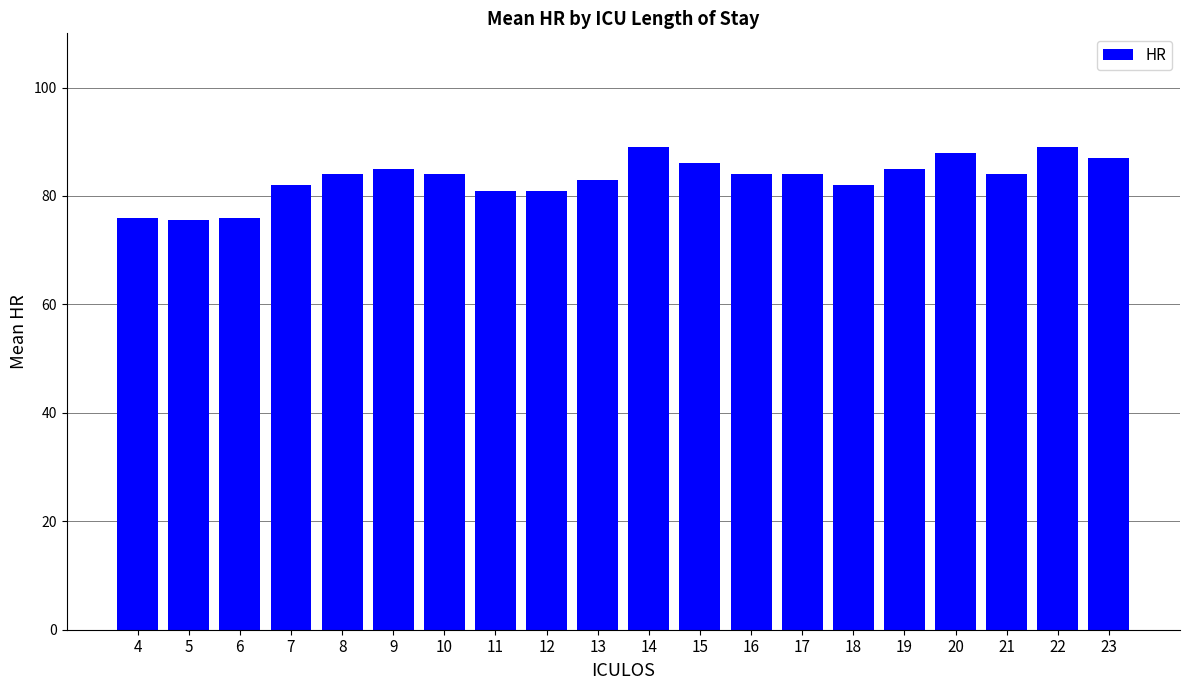

What is the minimum value shown in the chart?

75.5